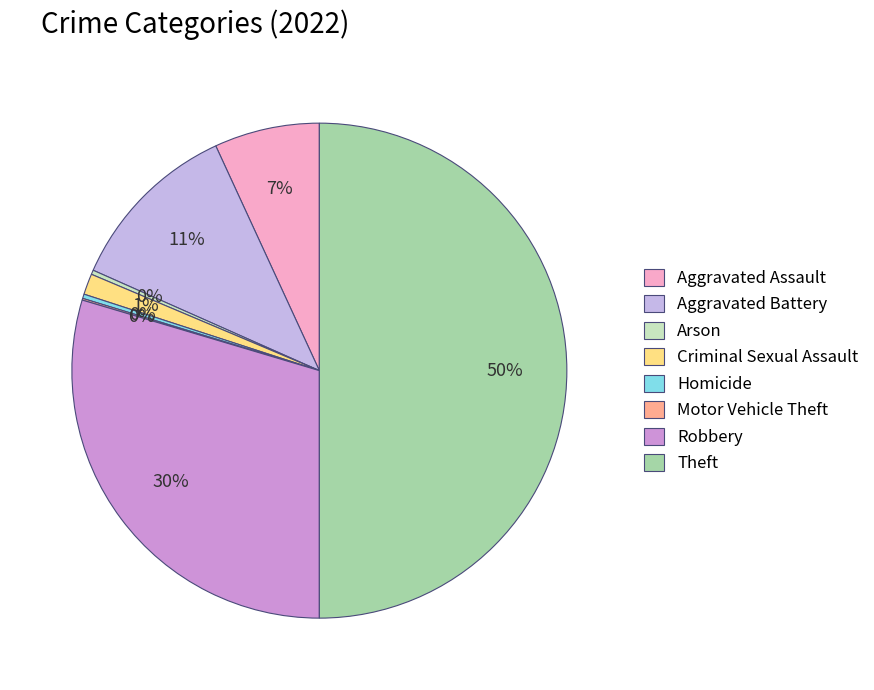

Is it true that Aggravated Battery is 11% of the pie?

True